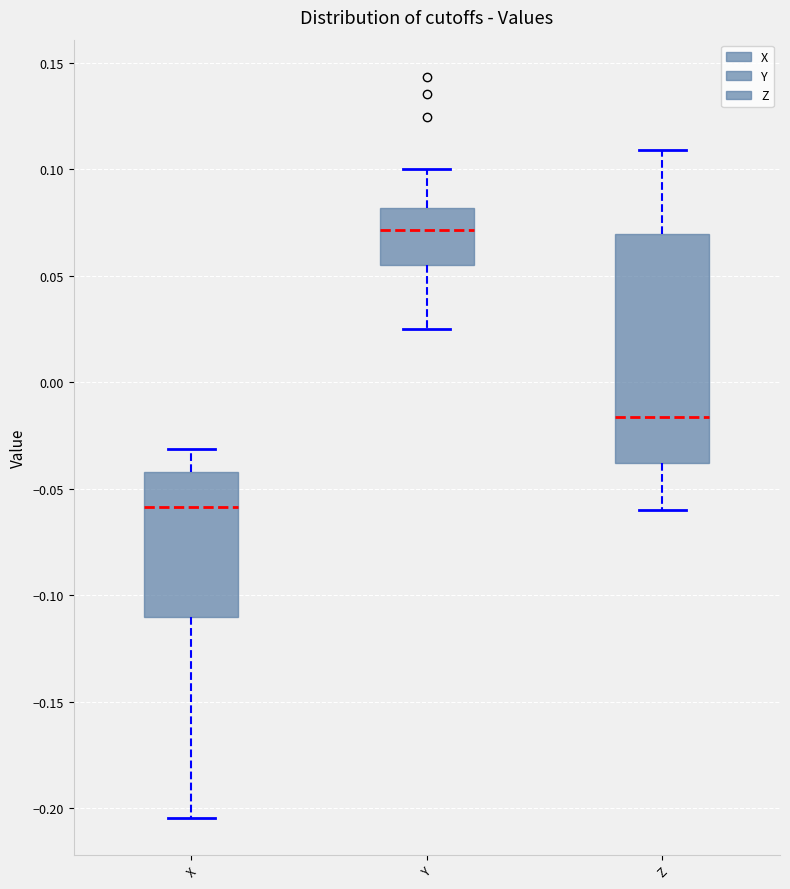

Where is the upper edge of the box for Z on the y-axis? The values are not printed on the chart, so give them approximately, as read against the axis.

0.070